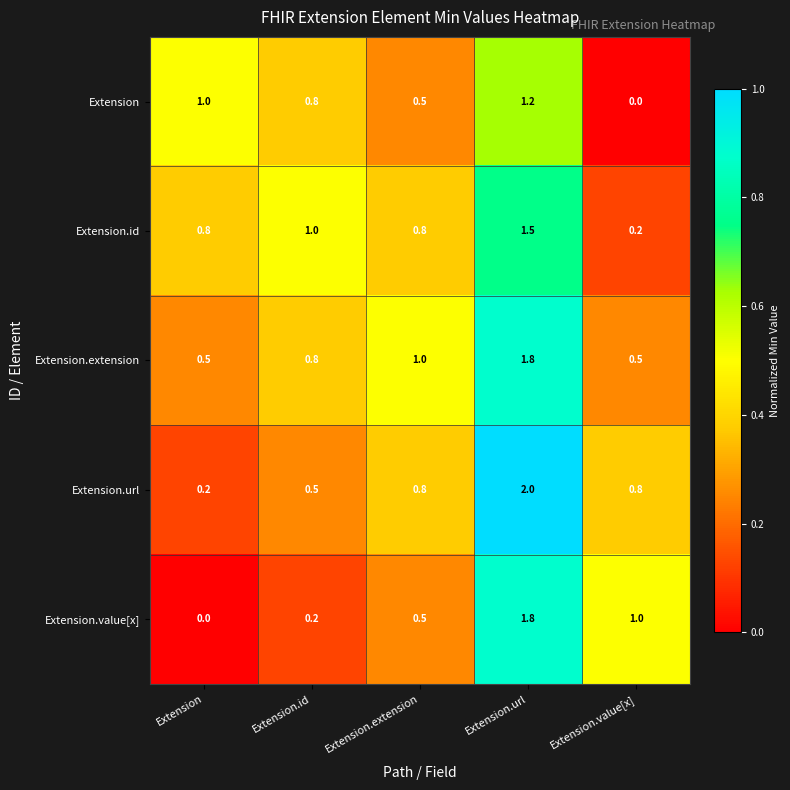

Reading right to left, extract all data points from this chart.

Extension: Extension.value[x]=0.0	Extension.url=1.2	Extension.extension=0.5	Extension.id=0.8	Extension=1.0
Extension.id: Extension.value[x]=0.2	Extension.url=1.5	Extension.extension=0.8	Extension.id=1.0	Extension=0.8
Extension.extension: Extension.value[x]=0.5	Extension.url=1.8	Extension.extension=1.0	Extension.id=0.8	Extension=0.5
Extension.url: Extension.value[x]=0.8	Extension.url=2.0	Extension.extension=0.8	Extension.id=0.5	Extension=0.2
Extension.value[x]: Extension.value[x]=1.0	Extension.url=1.8	Extension.extension=0.5	Extension.id=0.2	Extension=0.0